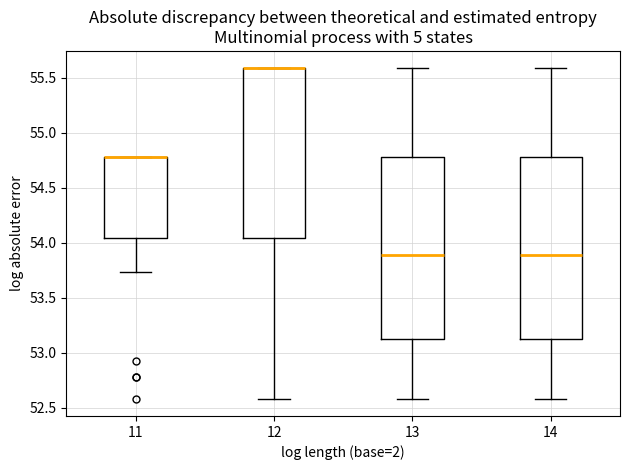

Reading left to right, read every box against the y-axis: the position of its median line, the range the box covers, and the ends of its whiskers. The values are not printed on the chart, so give them approximately, as read against the axis.

11: median 54.80 (drawn on the box's upper edge), box 54.05 to 54.80, whiskers 53.75 to 54.80
12: median 55.60 (drawn on the box's upper edge), box 54.05 to 55.60, whiskers 52.60 to 55.60
13: median 53.90, box 53.15 to 54.80, whiskers 52.60 to 55.60
14: median 53.90, box 53.15 to 54.80, whiskers 52.60 to 55.60